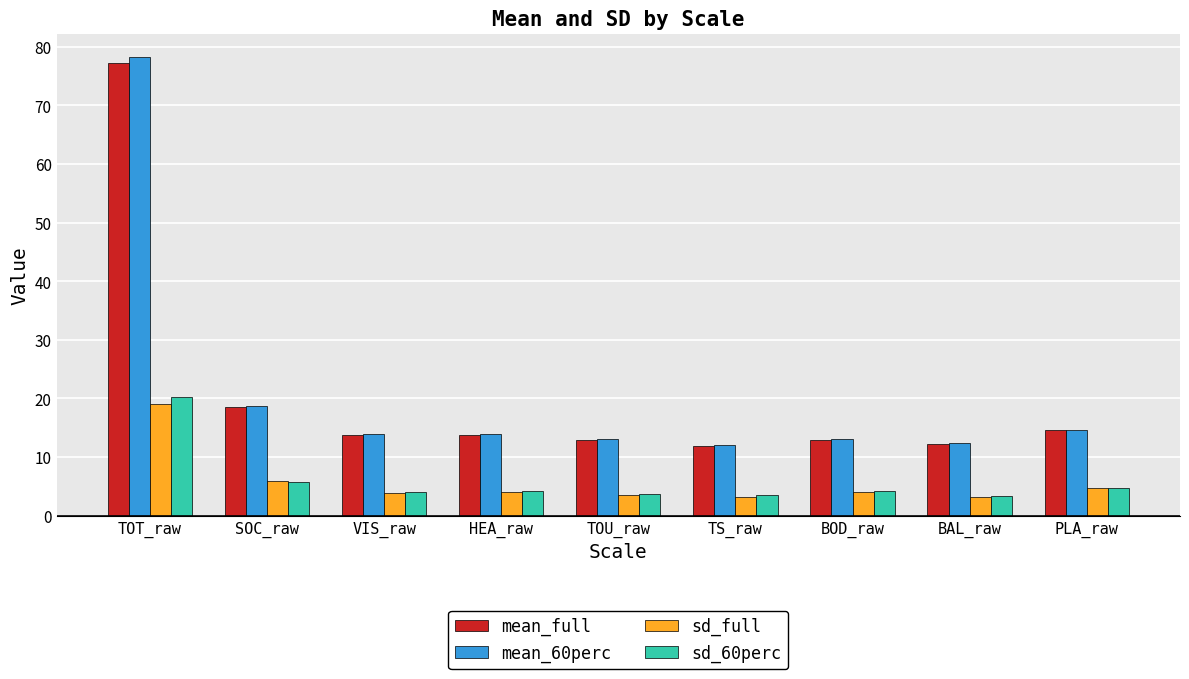

What is the smallest value displayed?

3.1